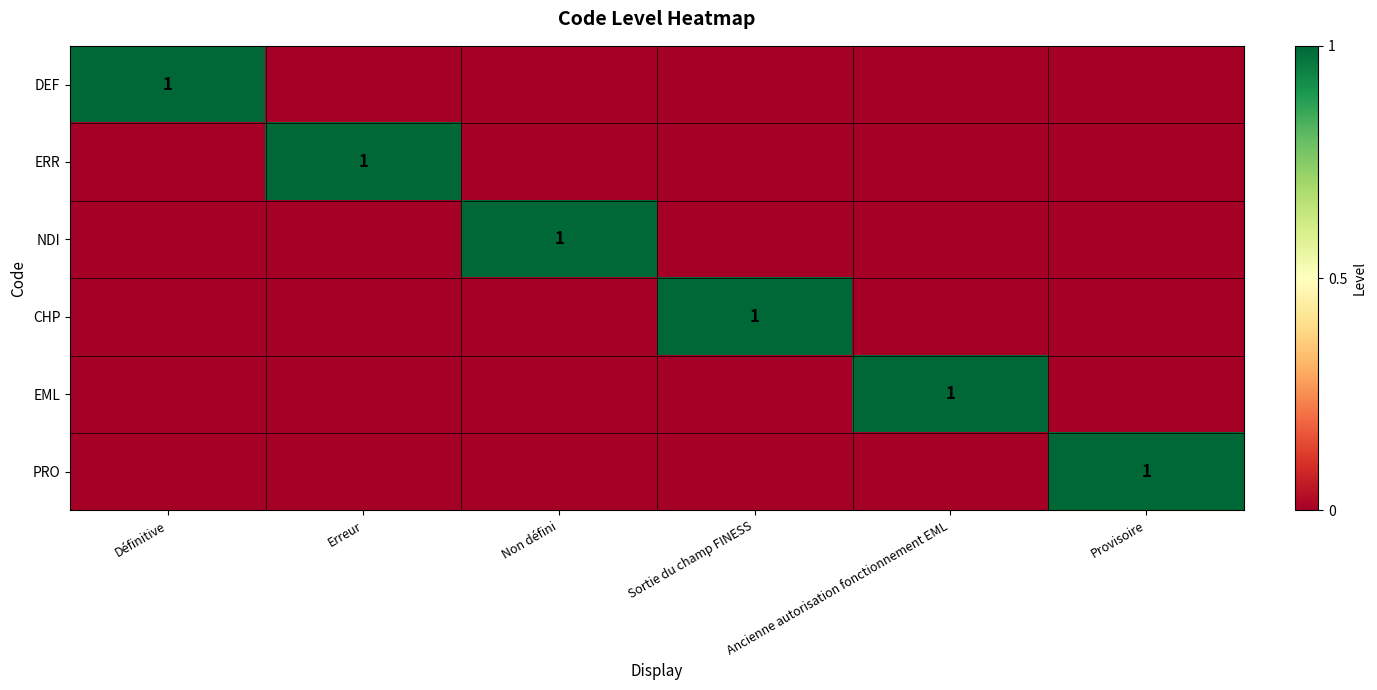

What is the difference between the highest and lowest values at Erreur?

1